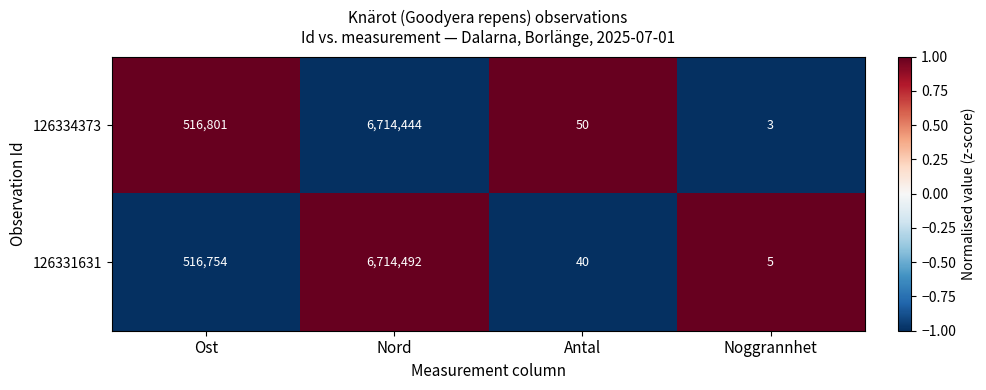

Between Ost and Nord, which series saw the biggest shift?

126331631